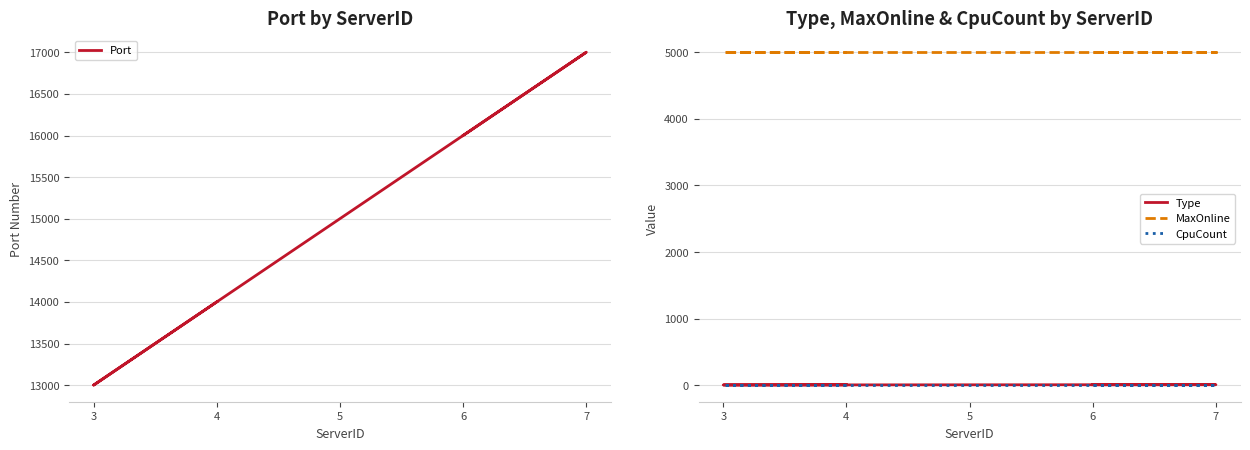

True or false: Type and CpuCount cross at least once.

False